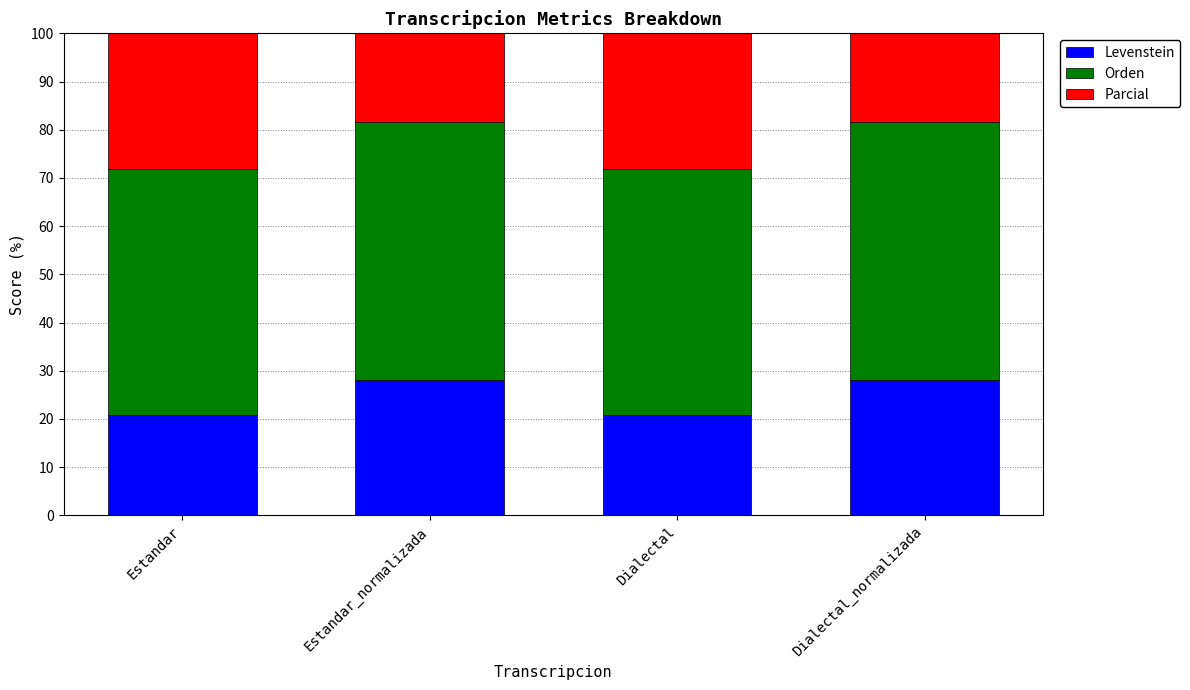

At which label does Parcial reach its minimum?

Estandar